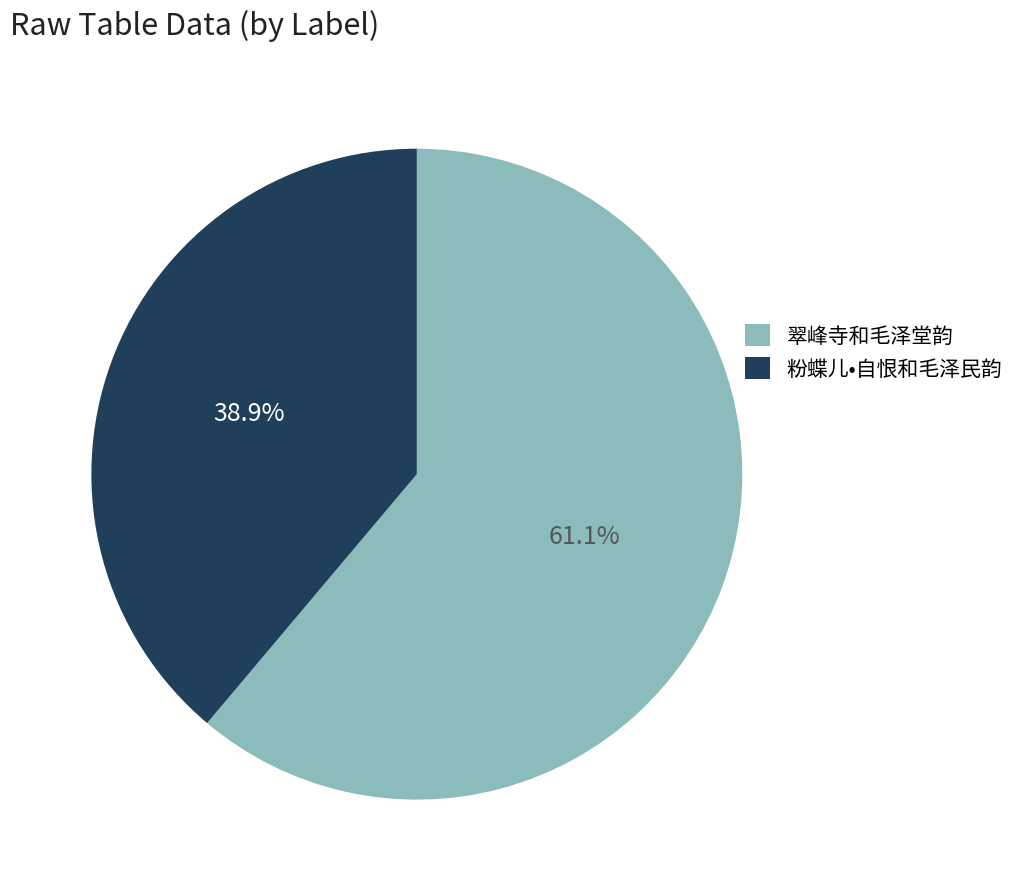

How much of the chart is everything except 翠峰寺和毛泽堂韵?

38.9%